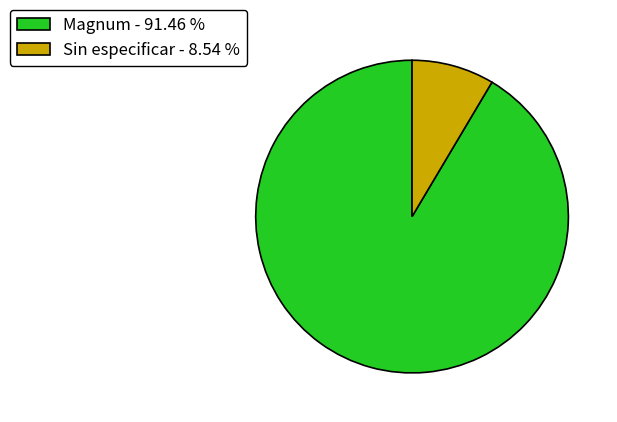

What is the smallest slice in the pie chart?

Sin especificar - 8.54 %